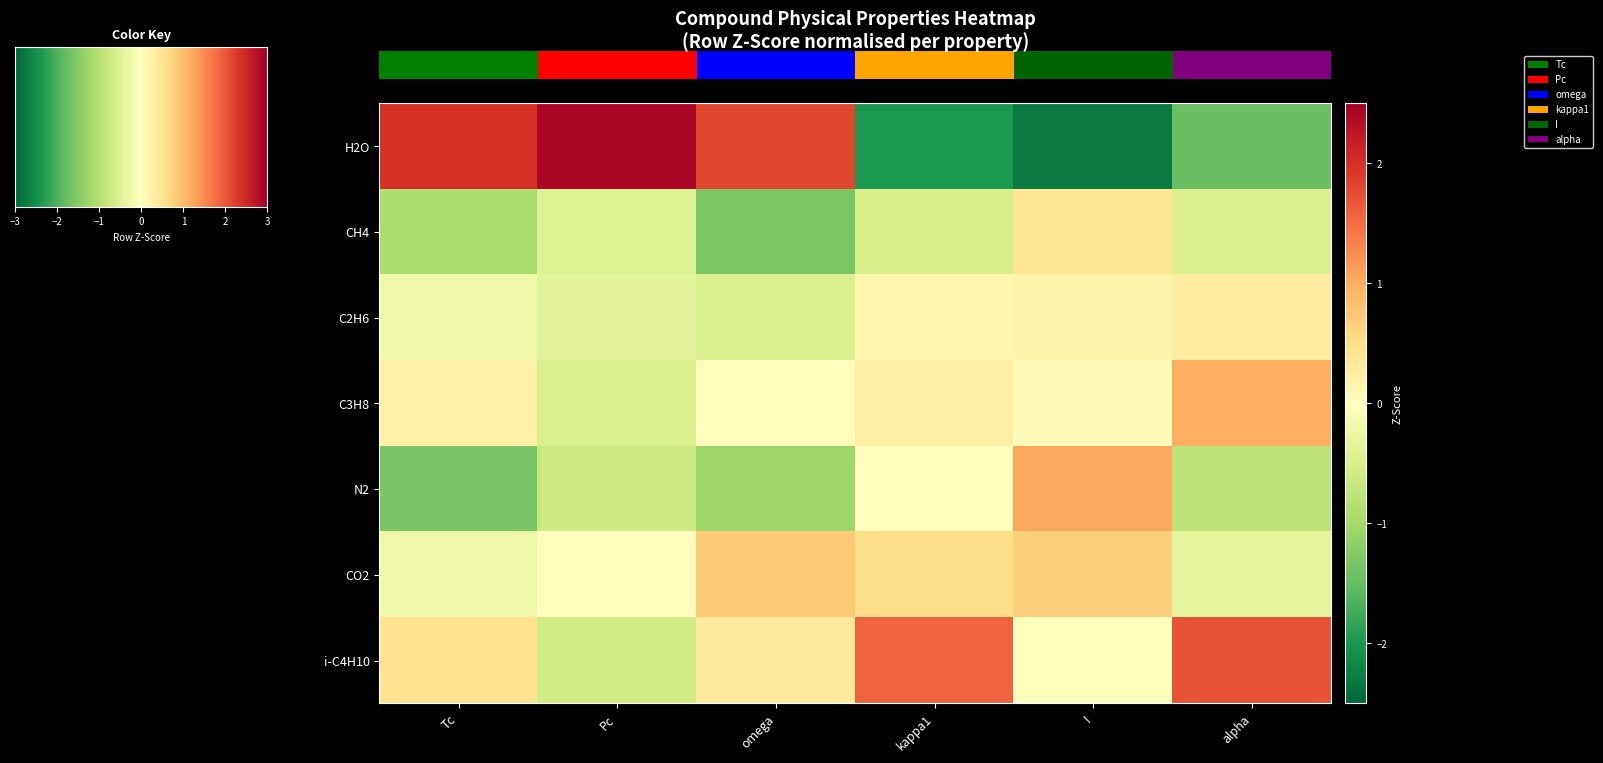

Reading left to right, transcribe all the data shown in this chart.

H2O: Tc=2.0	Pc=2.4	omega=1.8	kappa1=-2.0	I=-2.3	alpha=-1.5
CH4: Tc=-0.9	Pc=-0.4	omega=-1.3	kappa1=-0.5	I=0.4	alpha=-0.4
C2H6: Tc=-0.2	Pc=-0.4	omega=-0.5	kappa1=0.1	I=0.2	alpha=0.3
C3H8: Tc=0.2	Pc=-0.5	omega=0.0	kappa1=0.3	I=0.0	alpha=1.0
N2: Tc=-1.3	Pc=-0.6	omega=-1.1	kappa1=-0.0	I=1.0	alpha=-0.8
CO2: Tc=-0.2	Pc=0.0	omega=0.7	kappa1=0.5	I=0.7	alpha=-0.3
i-C4H10: Tc=0.5	Pc=-0.6	omega=0.3	kappa1=1.6	I=-0.0	alpha=1.7